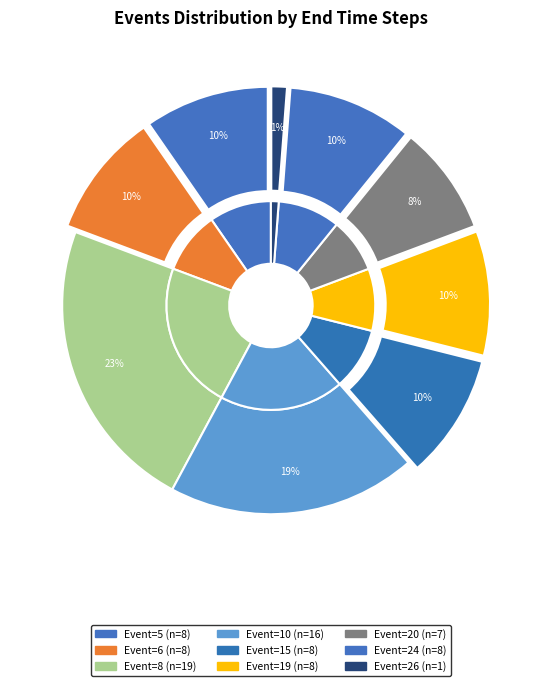

Between 8 and 6, which is larger?

8